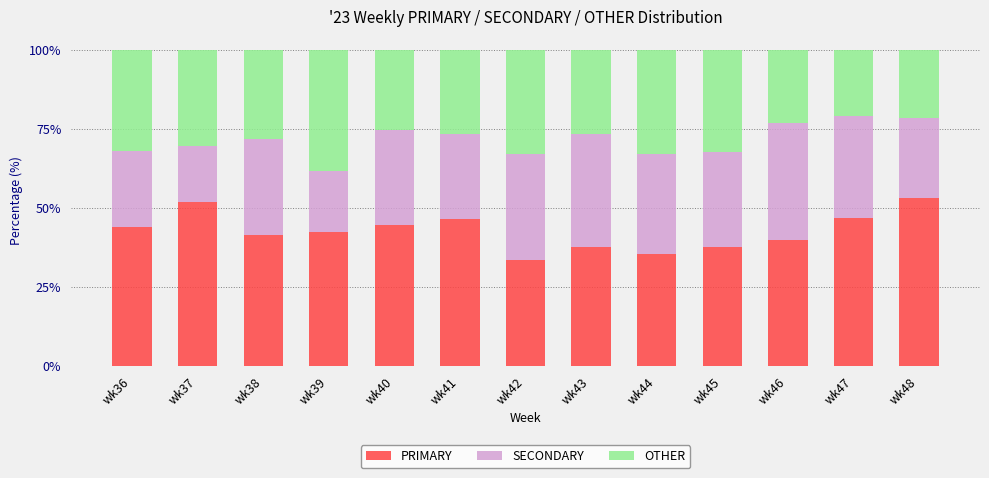

What is the total value across all series at wk47?

100.0